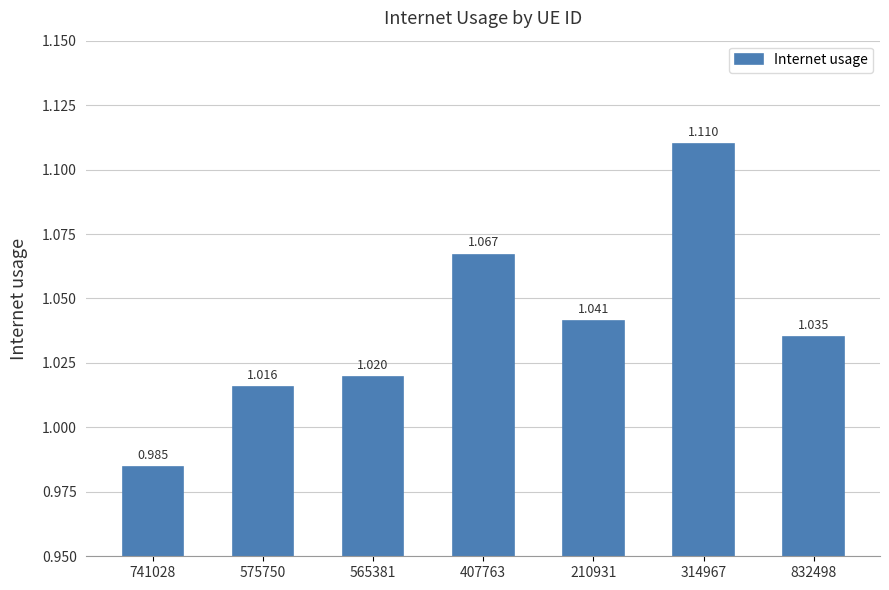

How many values are between 1 and 2?

6